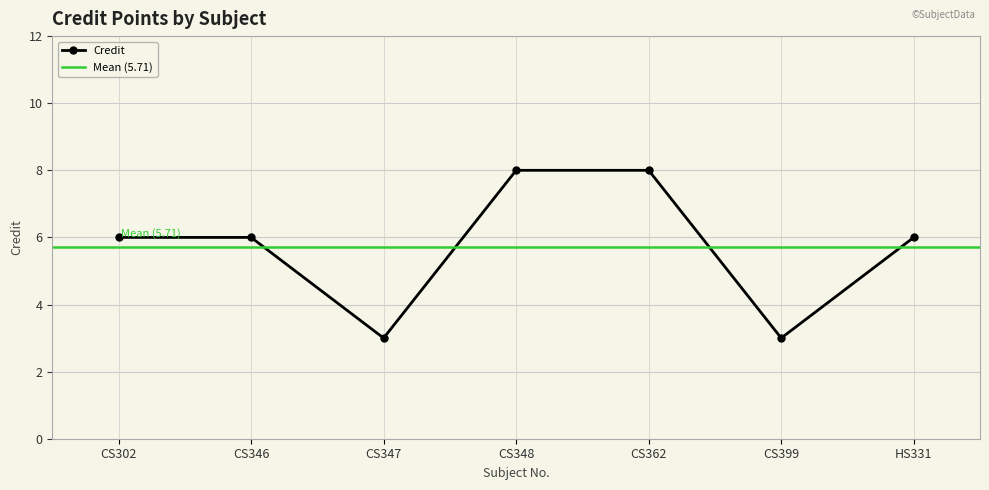

Reading left to right, what are all the values shown in this chart?

CS302=6	CS346=6	CS347=3	CS348=8	CS362=8	CS399=3	HS331=6